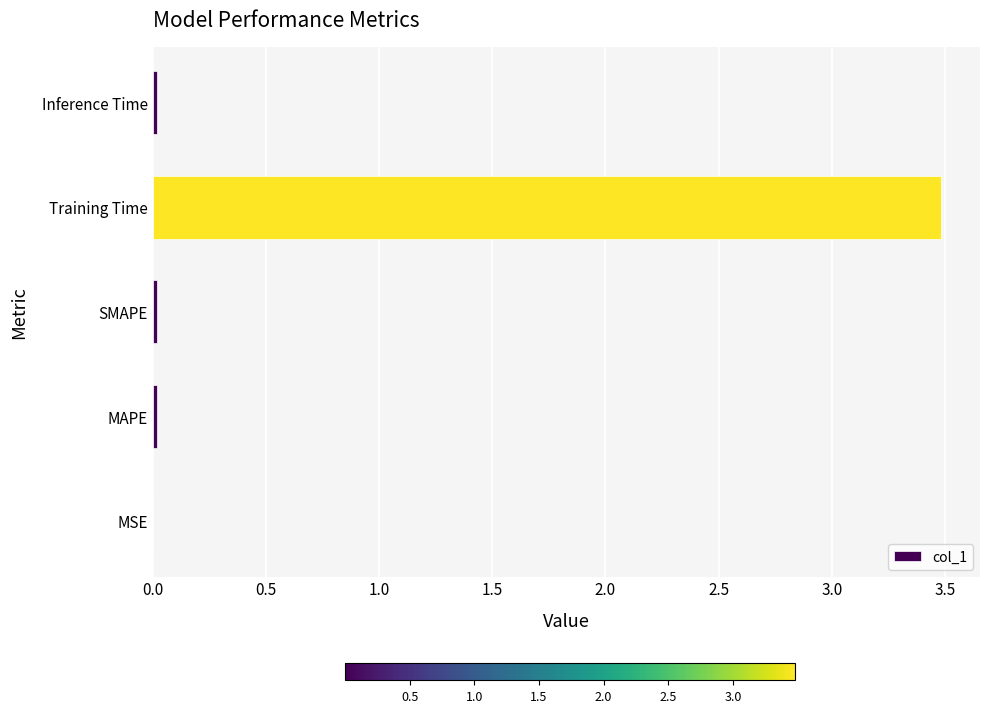

Between Training Time and Inference Time, which is larger?

Training Time